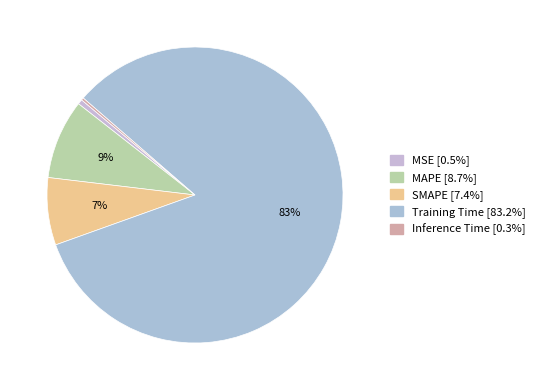

Between MSE and Training Time, which is larger?

Training Time